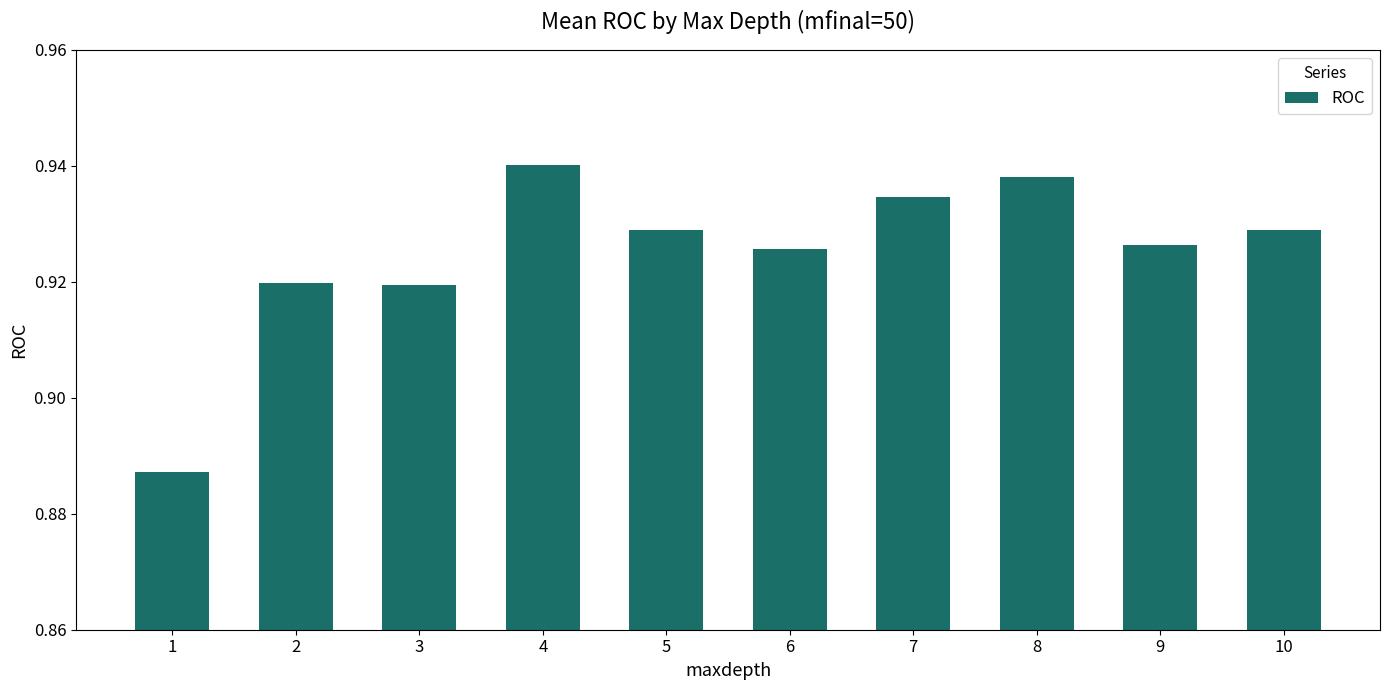

Does the chart contain stacked bars?

No